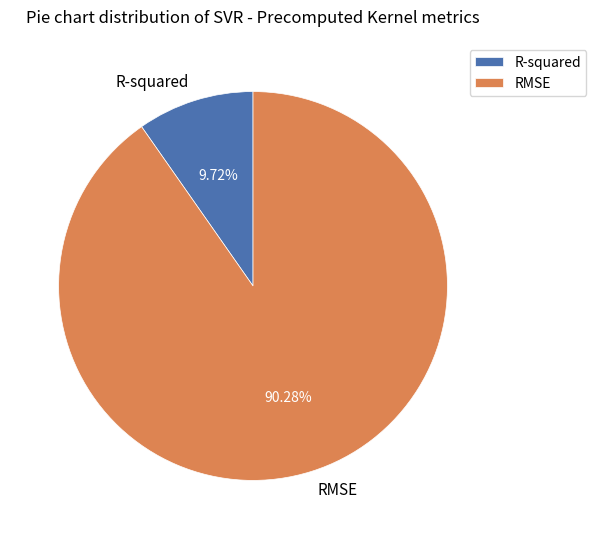

Is the sum of R-squared and RMSE greater than half?

Yes